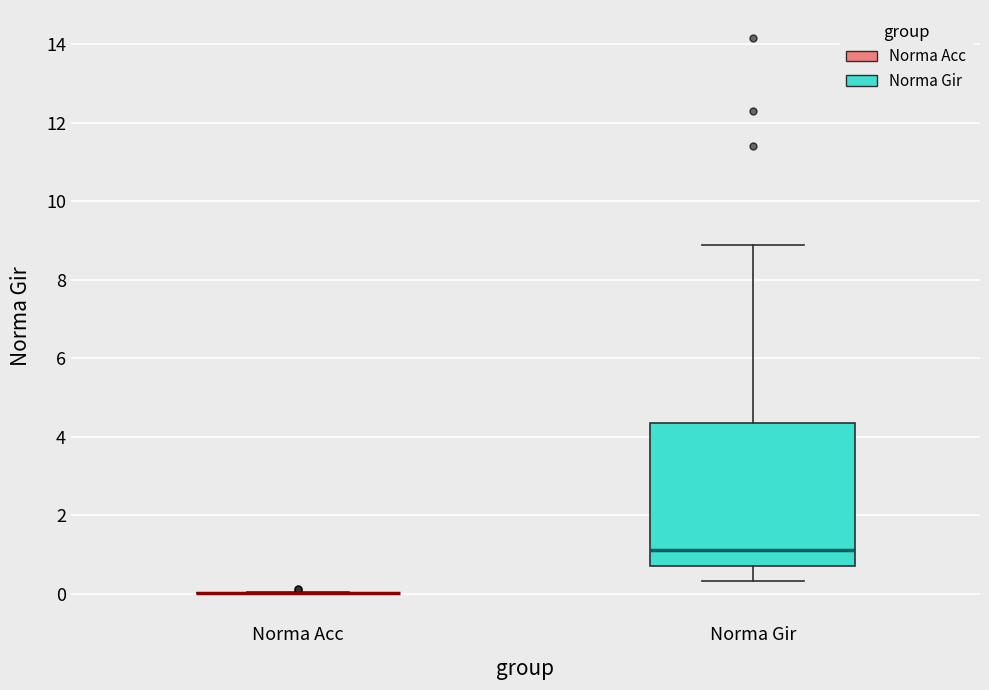

Where is the upper edge of the box for Norma Gir on the y-axis? The values are not printed on the chart, so give them approximately, as read against the axis.

4.4